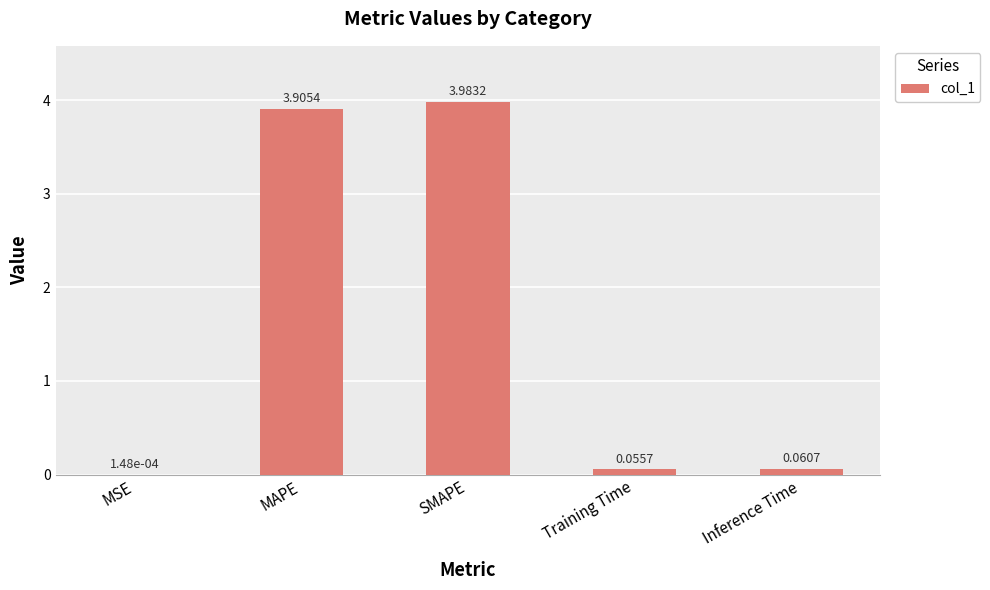

What is the change in value from MSE to Inference Time?

+0.1